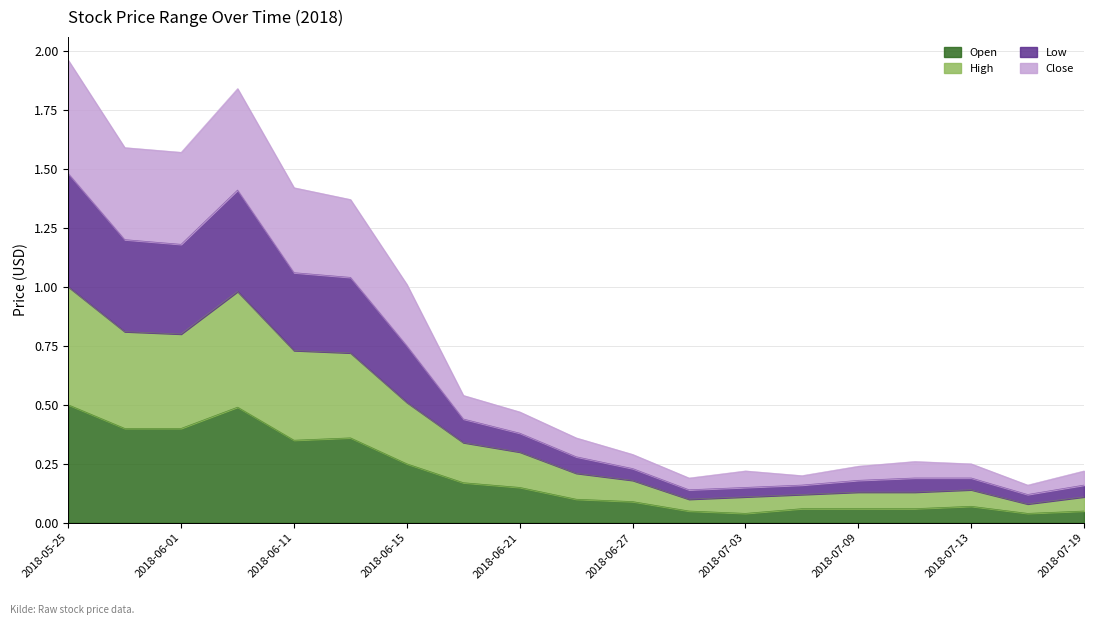

What is the label of the 8th point from the left?

2018-06-19